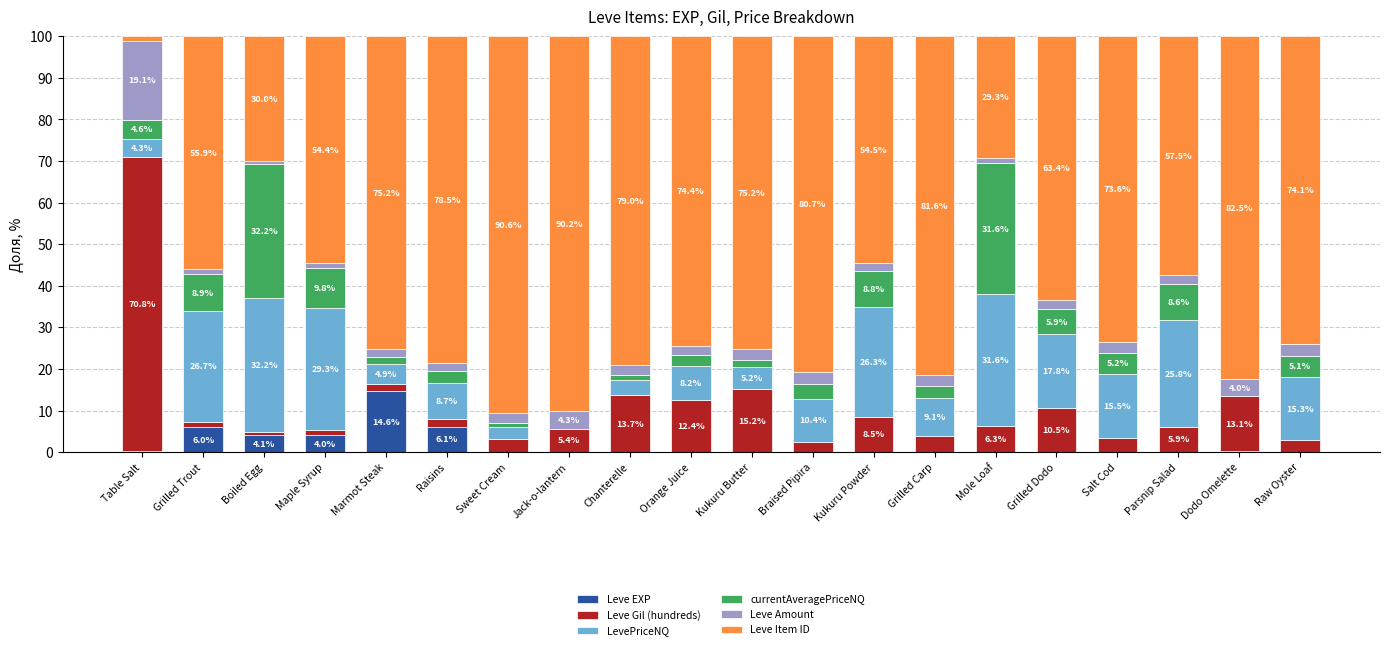

What are all the series names shown in the legend?

Leve EXP, Leve Gil (hundreds), LevePriceNQ, currentAveragePriceNQ, Leve Amount, Leve Item ID